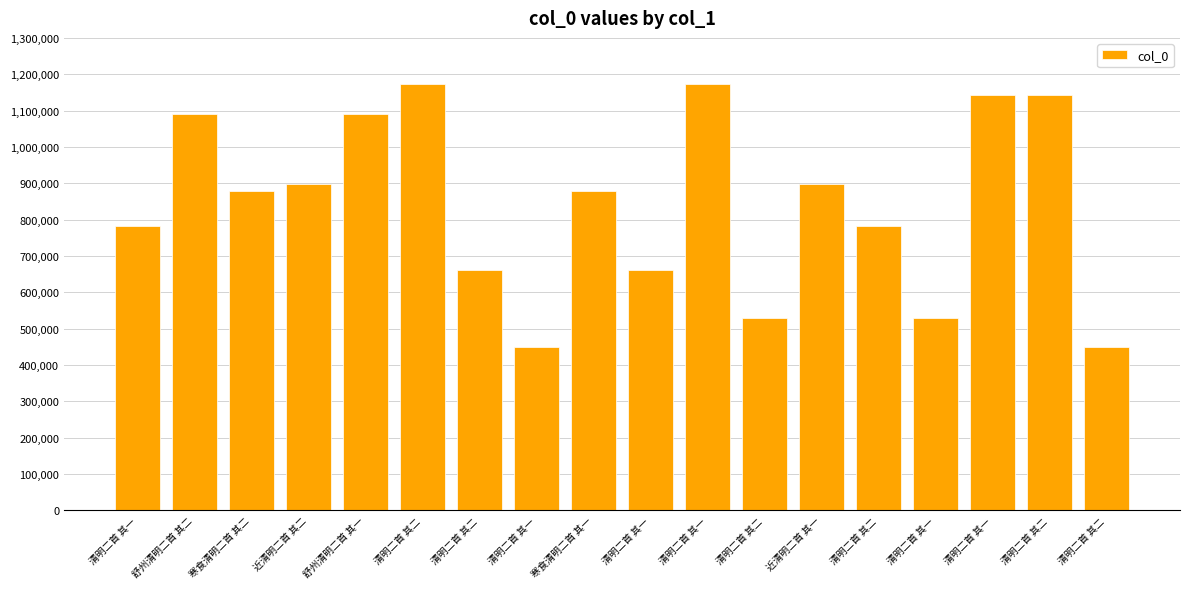

Reading right to left, what are all the values shown in this chart?

清明二首 其二=449938	清明二首 其二=1142618	清明二首 其一=1142058	清明二首 其一=528660	清明二首 其二=783738	近清明二首 其一=897037	清明二首 其二=528661	清明二首 其一=1173546	清明二首 其一=662730	寒食清明二首 其一=877856	清明二首 其一=449937	清明二首 其二=662731	清明二首 其二=1173547	舒州清明二首 其一=1090509	近清明二首 其二=897036	寒食清明二首 其二=877855	舒州清明二首 其二=1090510	清明二首 其一=783737